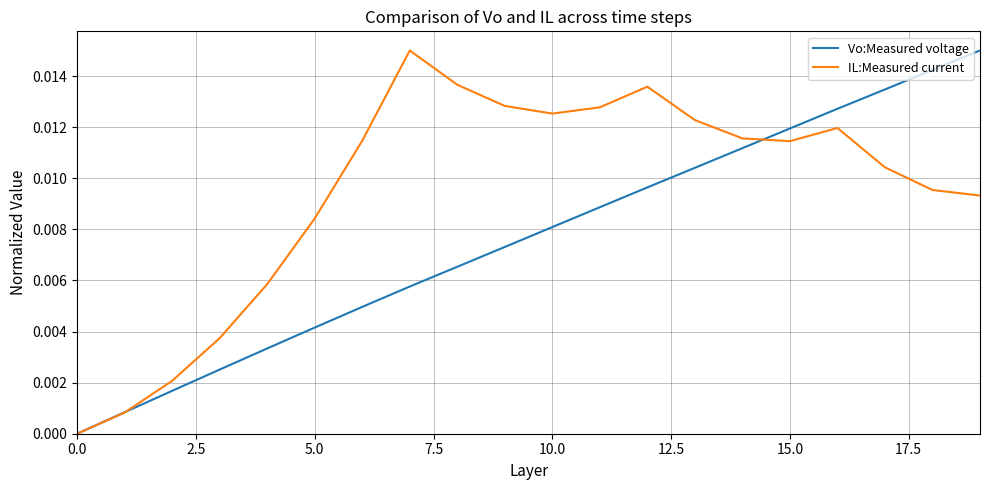

List the series in order of their overall mean, lowest first.

Vo:Measured voltage, IL:Measured current